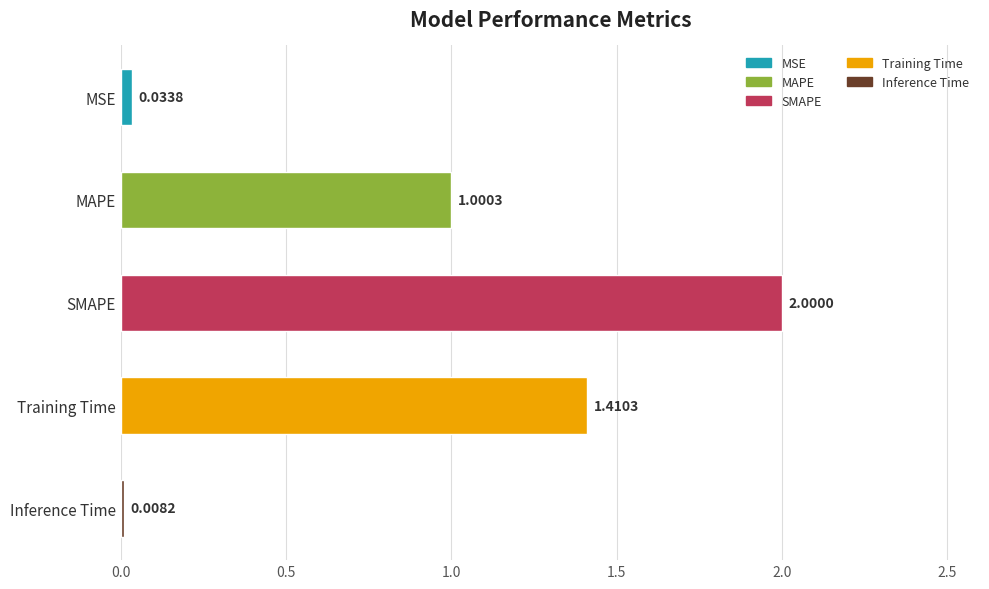

What is the difference between the maximum and minimum values?

2.0